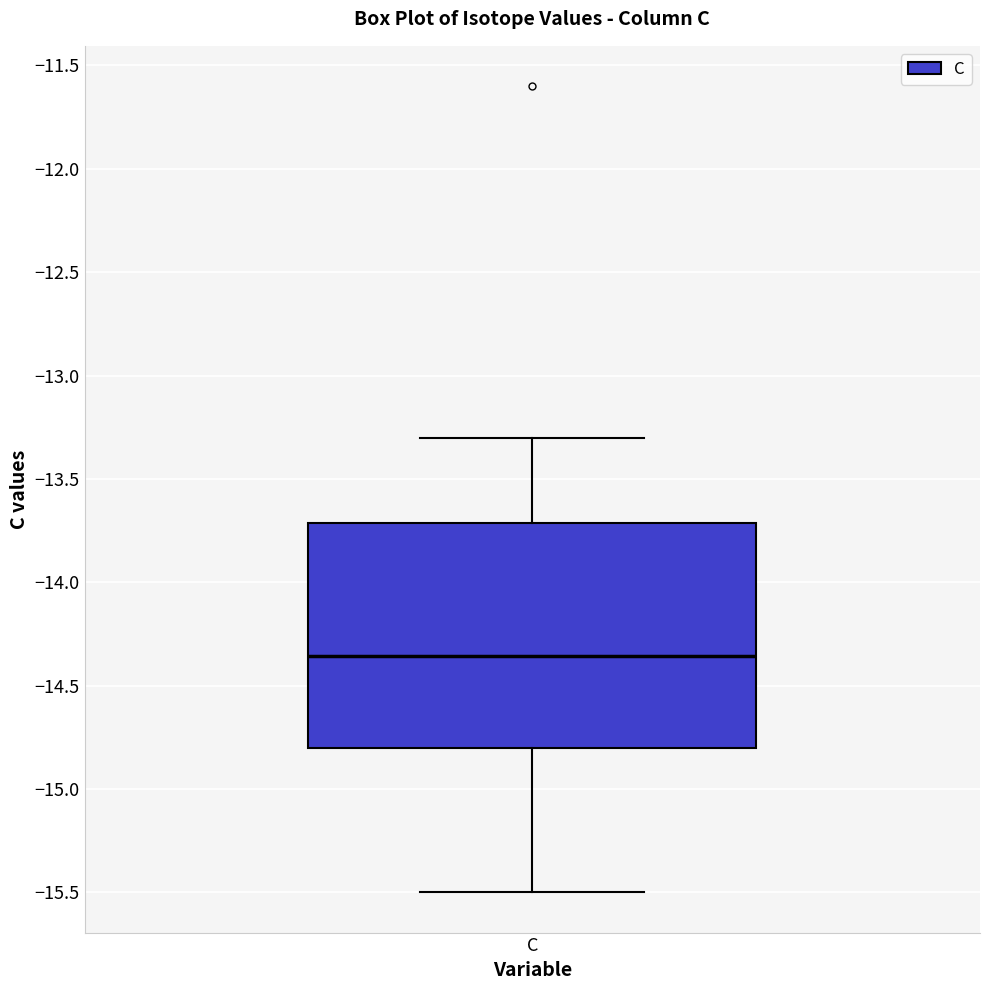

Transcribe this box plot: give where the median line is, the range the box spans, and where the two whiskers end, as read against the y-axis. The values are not printed on the chart, so give them approximately, as read against the axis.

median -14.35, box -14.80 to -13.70, whiskers -15.50 to -13.30